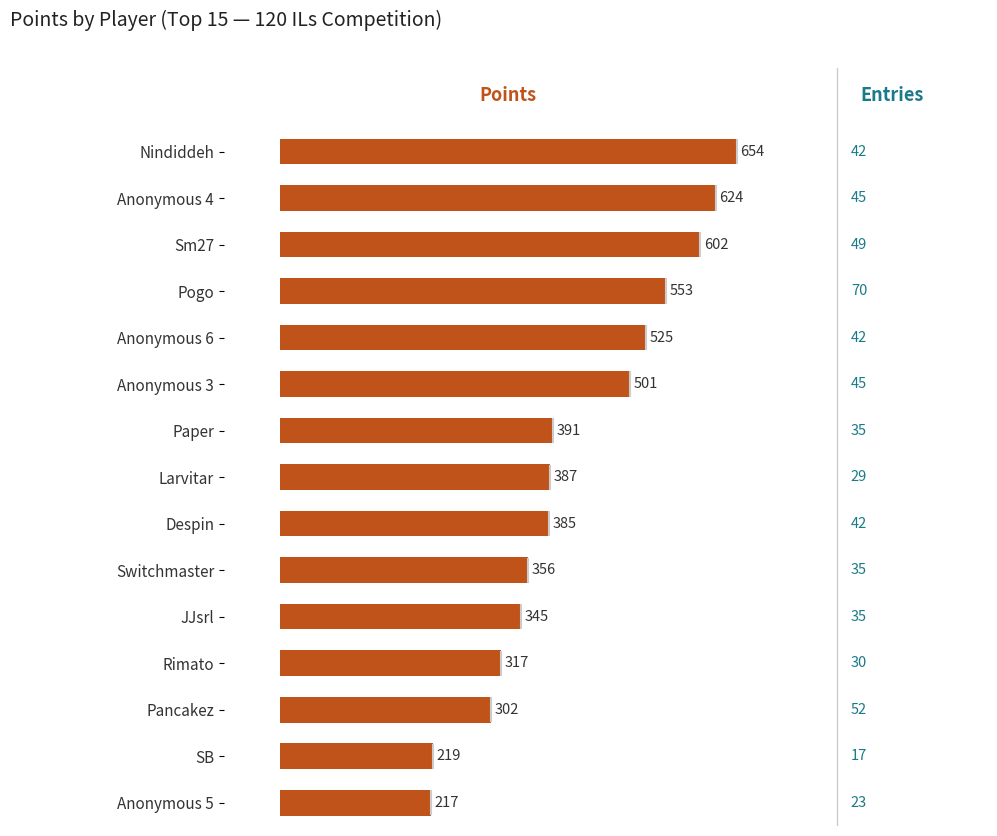

What position from the top is Pancakez?

13